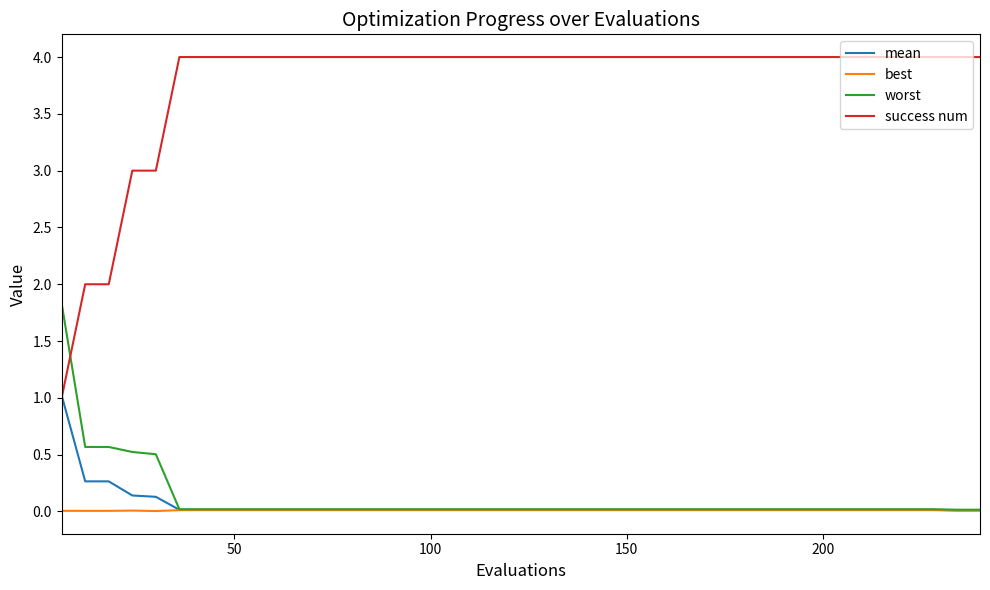

Which series has the largest range (max minus min)?

success num